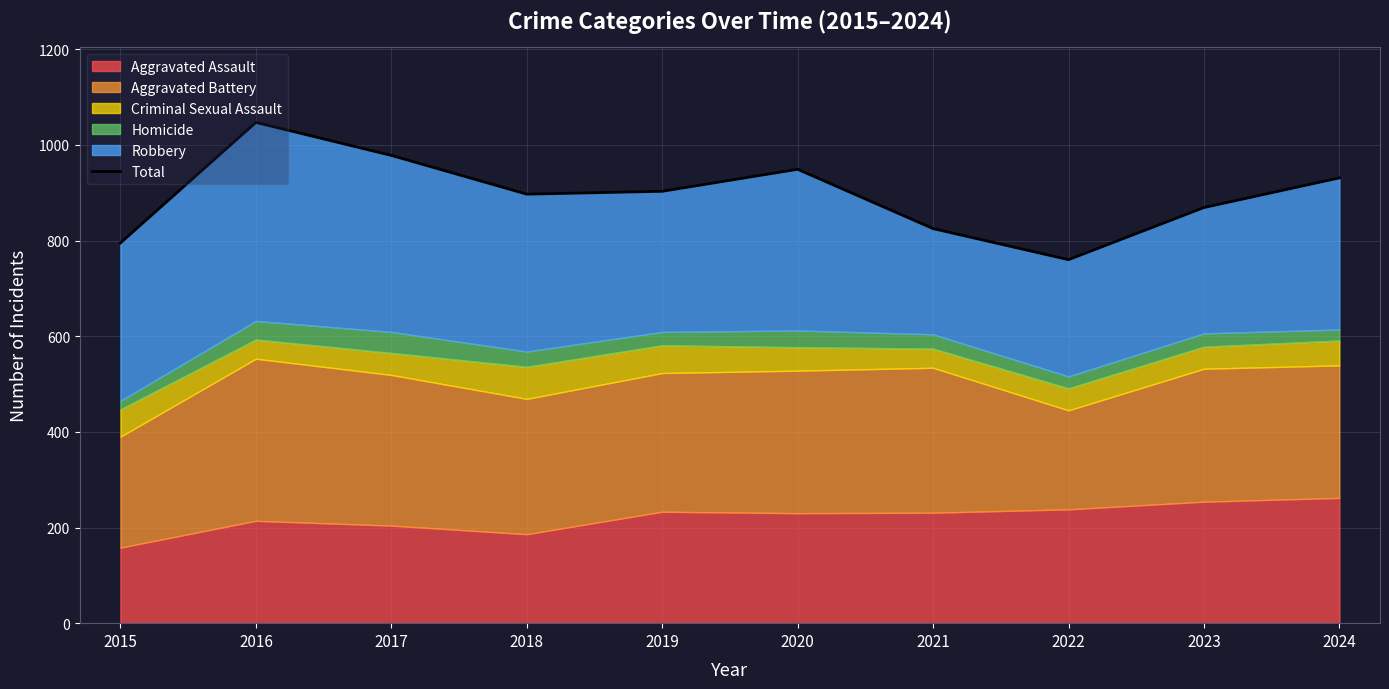

How many data points are less than 903?

5